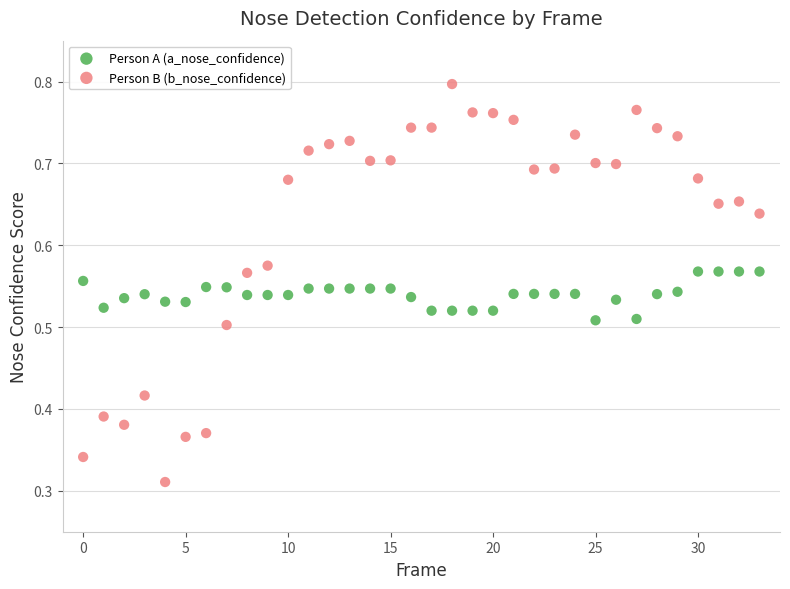

Which series has the widest spread of Y values?

Person B (b_nose_confidence)